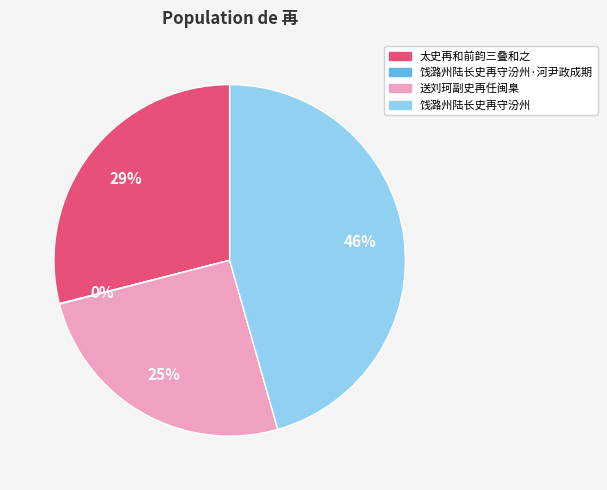

Which slice is the largest?

饯潞州陆长史再守汾州